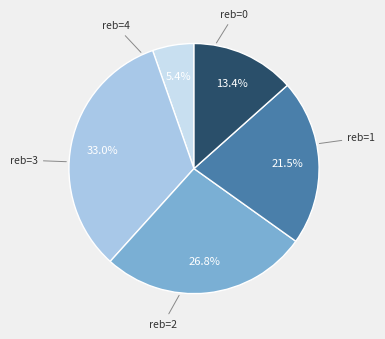

Does any single category account for the majority?

No